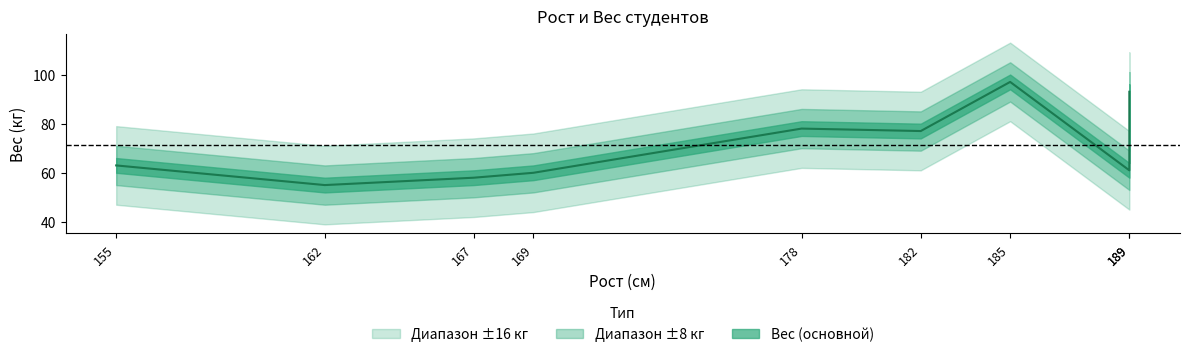

The value at 169 is 93. True or false?

False